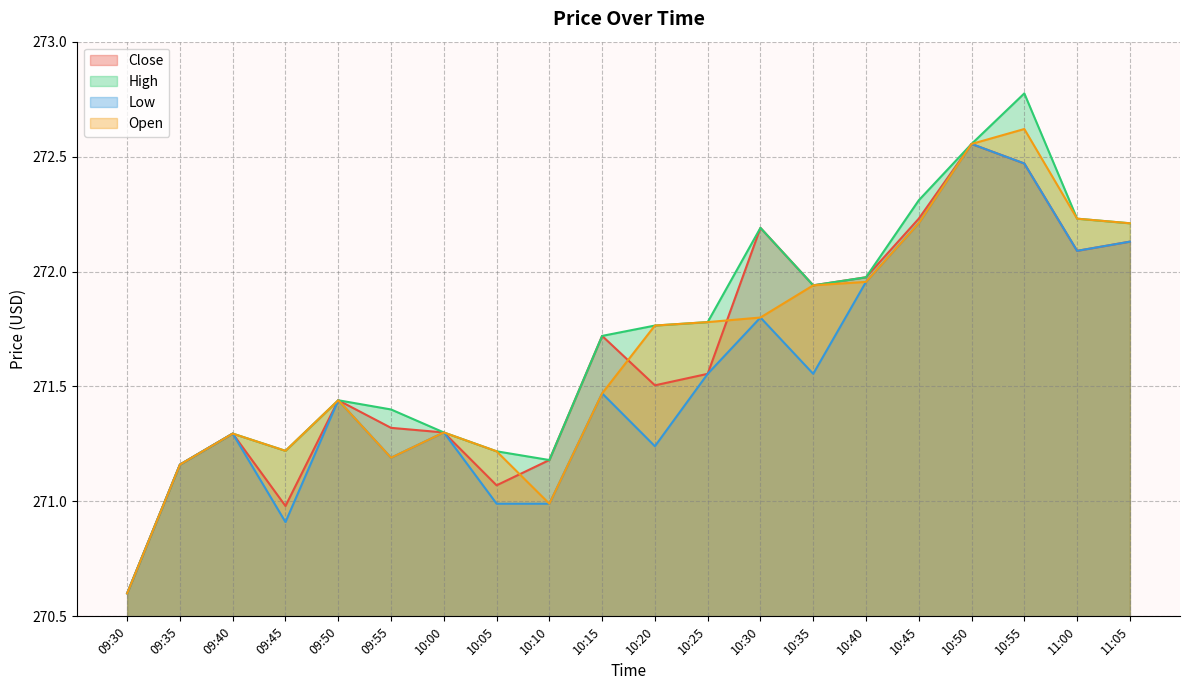

Reading right to left, transcribe all the data shown in this chart.

Close: 11:05=272.1	11:00=272.1	10:55=272.5	10:50=272.6	10:45=272.2	10:40=272.0	10:35=271.9	10:30=272.2	10:25=271.6	10:20=271.5	10:15=271.7	10:10=271.2	10:05=271.1	10:00=271.3	09:55=271.3	09:50=271.4	09:45=271.0	09:40=271.3	09:35=271.2	09:30=270.6
High: 11:05=272.2	11:00=272.2	10:55=272.8	10:50=272.6	10:45=272.3	10:40=272.0	10:35=271.9	10:30=272.2	10:25=271.8	10:20=271.8	10:15=271.7	10:10=271.2	10:05=271.2	10:00=271.3	09:55=271.4	09:50=271.4	09:45=271.2	09:40=271.3	09:35=271.2	09:30=270.6
Low: 11:05=272.1	11:00=272.1	10:55=272.5	10:50=272.6	10:45=272.2	10:40=272.0	10:35=271.6	10:30=271.8	10:25=271.6	10:20=271.2	10:15=271.5	10:10=271.0	10:05=271.0	10:00=271.3	09:55=271.2	09:50=271.4	09:45=270.9	09:40=271.3	09:35=271.2	09:30=270.6
Open: 11:05=272.2	11:00=272.2	10:55=272.6	10:50=272.6	10:45=272.2	10:40=272.0	10:35=271.9	10:30=271.8	10:25=271.8	10:20=271.8	10:15=271.5	10:10=271.0	10:05=271.2	10:00=271.3	09:55=271.2	09:50=271.4	09:45=271.2	09:40=271.3	09:35=271.2	09:30=270.6